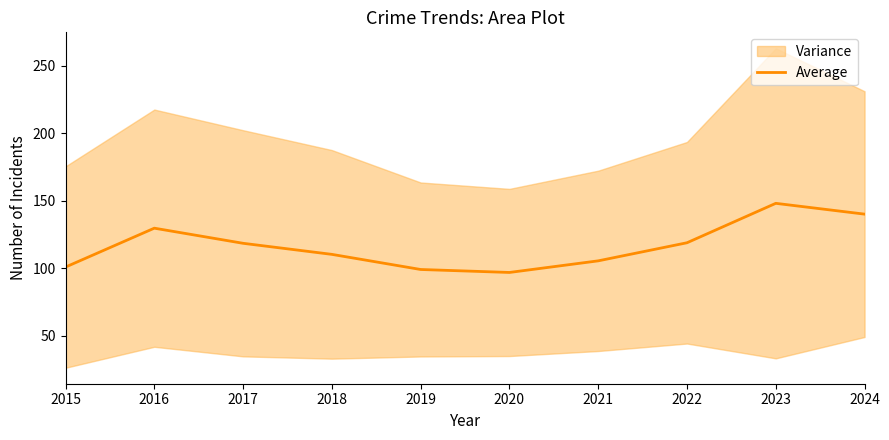

What is the maximum value shown in the chart?

148.2